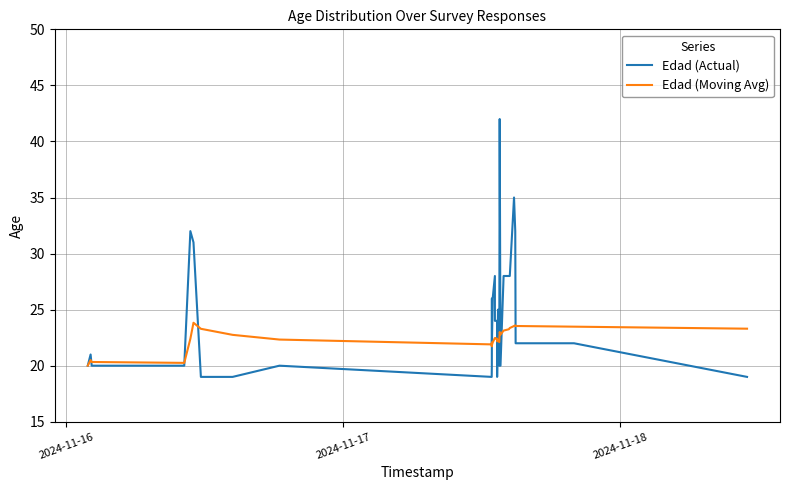

Which series has the widest spread of values?

Edad (Actual)